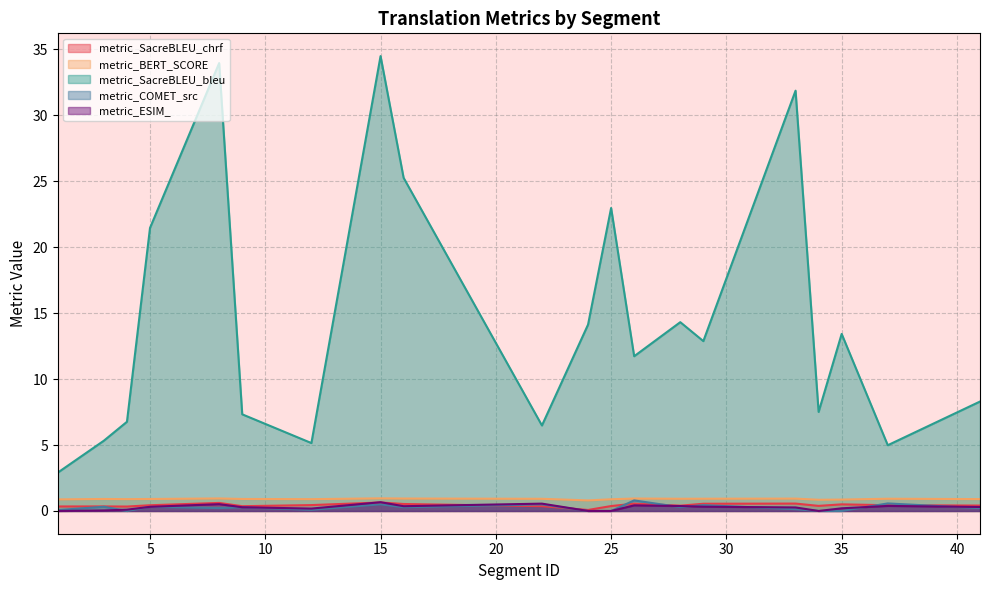

Reading left to right, what are all the values shown in this chart?

metric_SacreBLEU_chrf: 1=0.3	3=0.3	4=0.3	5=0.4	8=0.6	9=0.4	12=0.4	15=0.6	16=0.5	22=0.4	24=0.1	25=0.4	26=0.6	28=0.4	29=0.5	33=0.6	34=0.4	35=0.5	37=0.4	41=0.4
metric_BERT_SCORE: 1=0.9	3=0.9	4=0.9	5=0.9	8=0.9	9=0.9	12=0.9	15=1.0	16=0.9	22=0.9	24=0.8	25=0.9	26=0.9	28=0.9	29=0.9	33=0.9	34=0.8	35=0.9	37=0.9	41=0.9
metric_SacreBLEU_bleu: 1=2.9	3=5.3	4=6.8	5=21.5	8=33.9	9=7.3	12=5.1	15=34.5	16=25.3	22=6.5	24=14.1	25=23.0	26=11.7	28=14.3	29=12.9	33=31.9	34=7.5	35=13.4	37=5.0	41=8.3
metric_COMET_src: 1=0.1	3=0.3	4=0.0	5=0.3	8=0.2	9=0.3	12=0.1	15=0.5	16=0.3	22=0.5	24=0.0	25=0.0	26=0.8	28=0.3	29=0.4	33=0.1	34=0.0	35=0.0	37=0.6	41=0.2
metric_ESIM_: 1=0.0	3=0.0	4=0.1	5=0.3	8=0.5	9=0.3	12=0.2	15=0.7	16=0.4	22=0.6	24=0.0	25=0.0	26=0.4	28=0.4	29=0.3	33=0.3	34=0.0	35=0.2	37=0.4	41=0.3